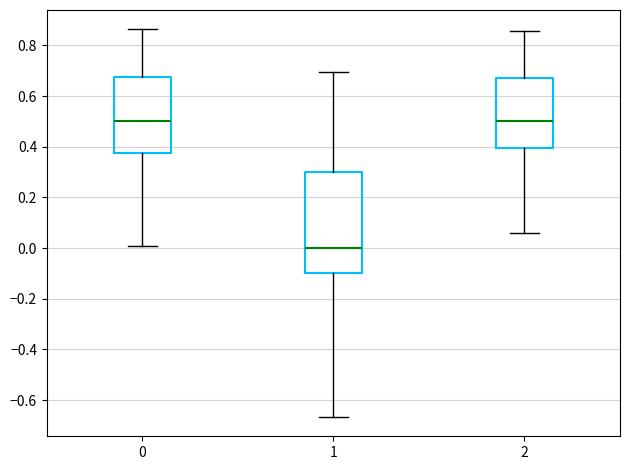

Where is the upper edge of the box at x = 1 on the y-axis? The values are not printed on the chart, so give them approximately, as read against the axis.

0.30